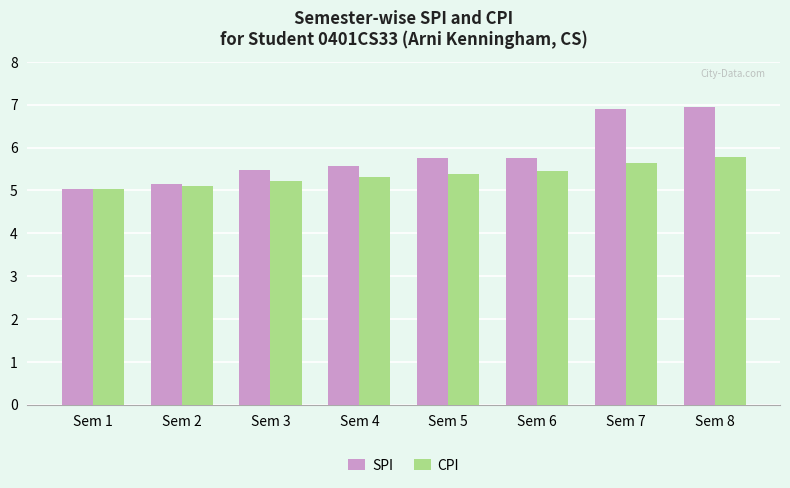

Reading left to right, what are all the values shown in this chart?

SPI: 5.0	5.2	5.5	5.6	5.8	5.8	6.9	7.0
CPI: 5.0	5.1	5.2	5.3	5.4	5.5	5.6	5.8